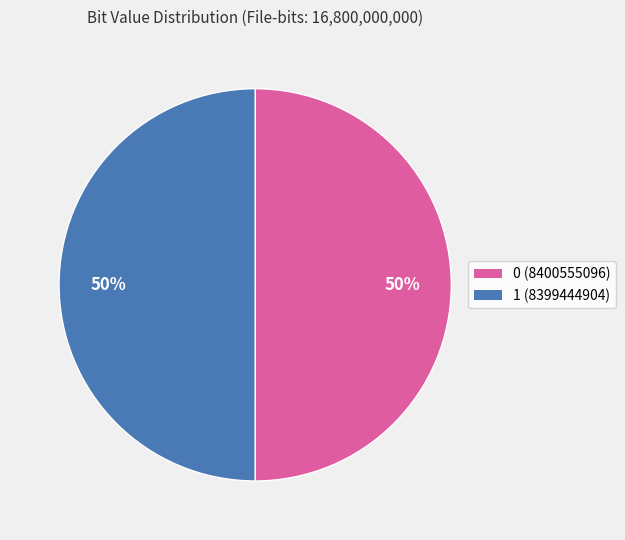

What percentage is the 1 slice, to the nearest percent?

50%